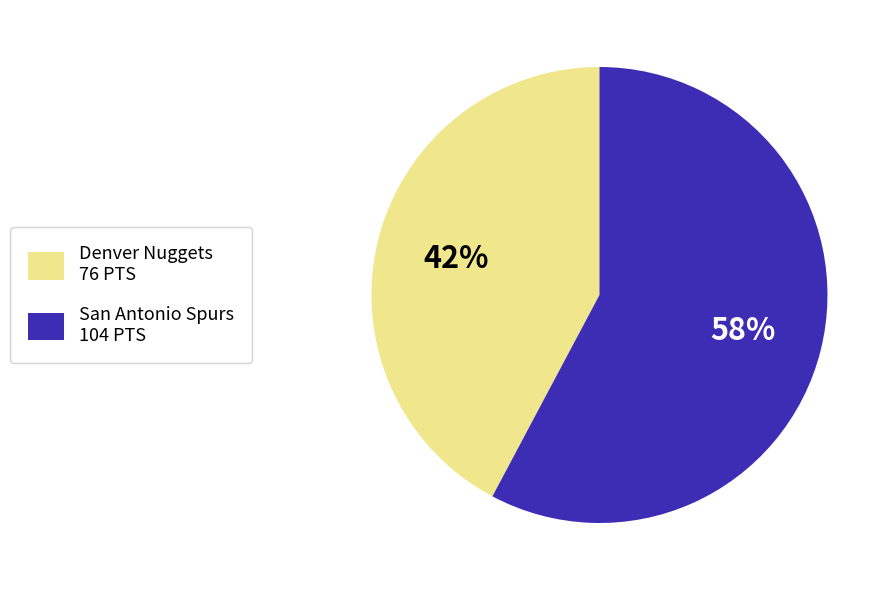

Combined, do San Antonio Spurs and Denver Nuggets account for over 50%?

Yes